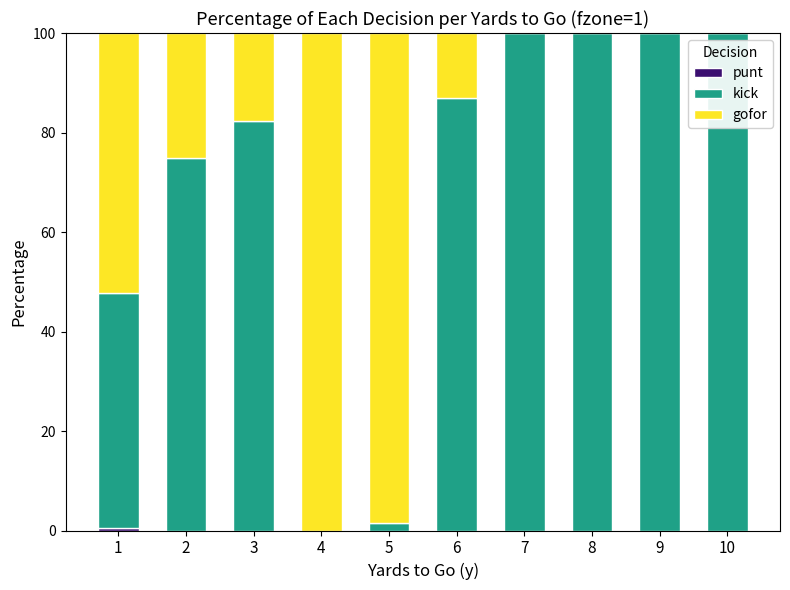

How many distinct data groups are displayed?

3